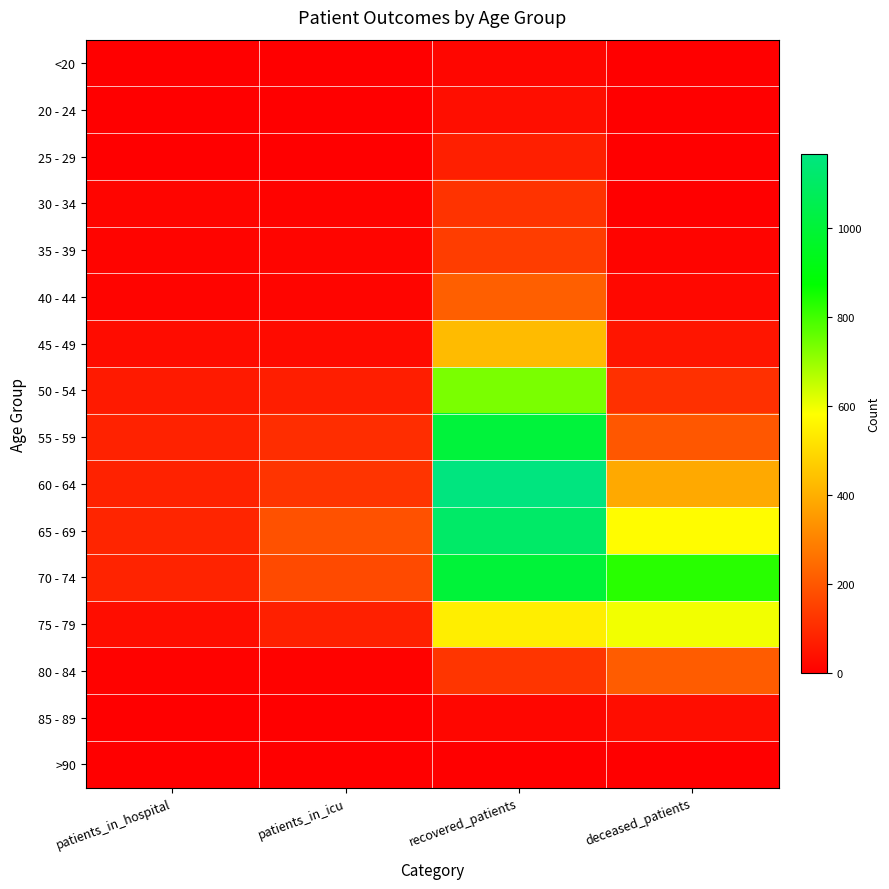

Between patients_in_icu and deceased_patients, which series saw the biggest shift?

70 - 74